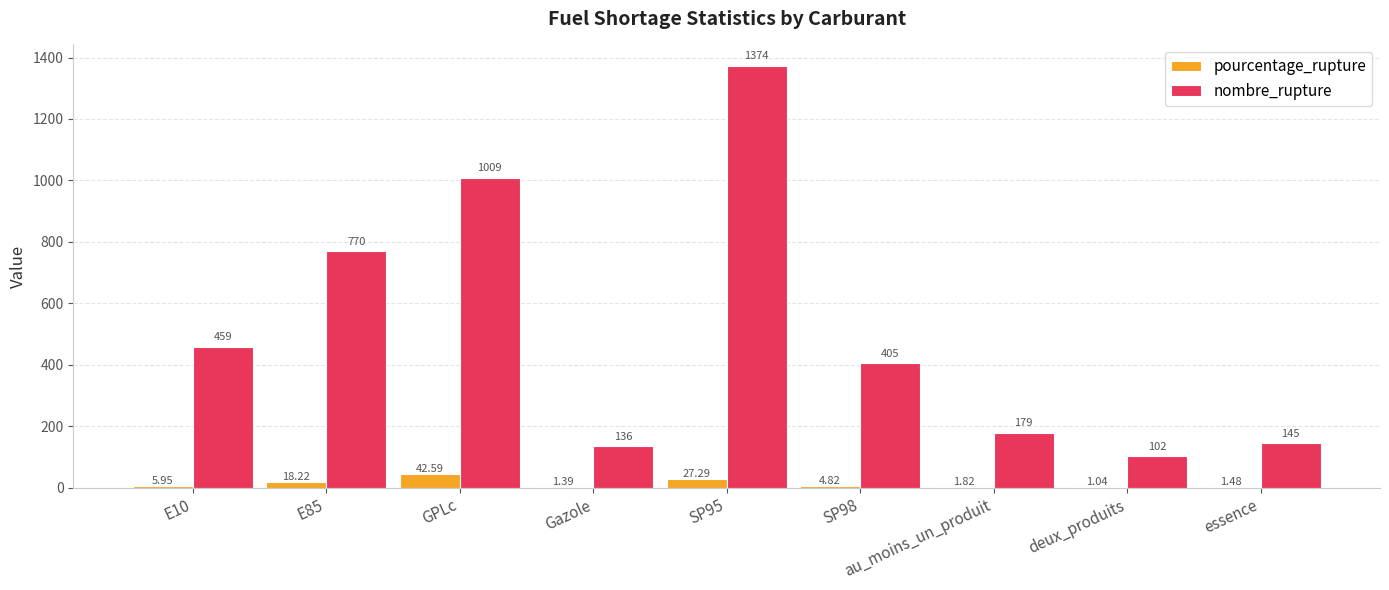

Which series has the largest total across all categories?

nombre_rupture